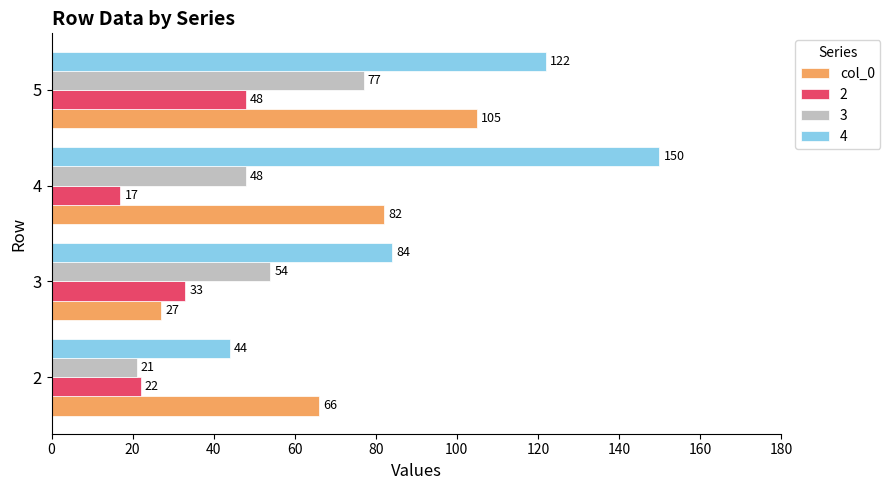

List the series in order of their overall mean, highest first.

4, col_0, 3, 2